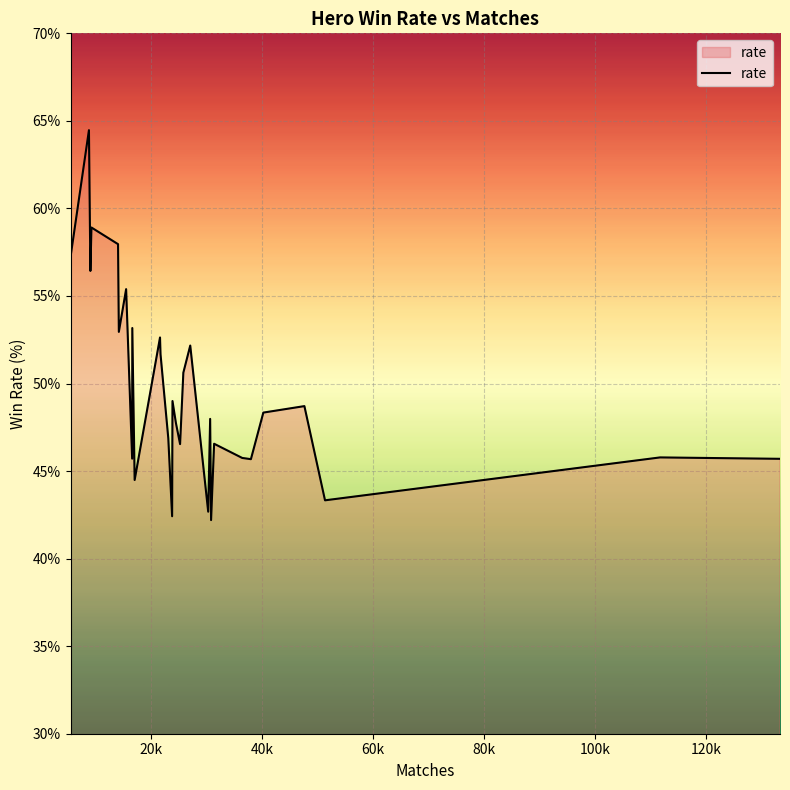

What is the maximum value shown in the chart?

64.5